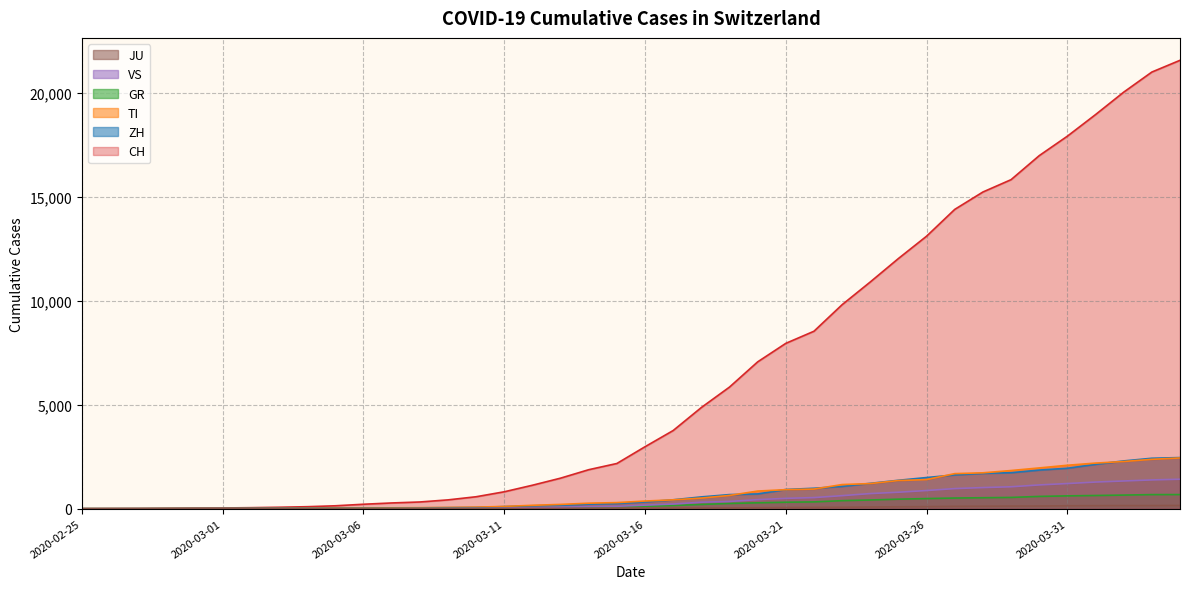

Reading left to right, extract all data points from this chart.

CH: 0	4	8	19	29	35	49	69	96	140	214	276	323	424	575	814	1129	1470	1877	2176	2983	3763	4870	5854	7067	7959	8542	9820	10914	12043	13118	14407	15244	15838	16994	17931	18970	20050	21018	21583
ZH: 0	0	2	2	6	7	10	13	15	23	29	34	40	49	62	101	140	163	218	250	326	429	568	679	711	925	984	1073	1221	1368	1500	1627	1701	1733	1859	1947	2136	2300	2428	2461
TI: 0	1	1	1	2	2	4	8	13	25	28	41	49	61	75	108	163	206	265	293	368	426	511	638	849	916	945	1162	1209	1354	1401	1688	1727	1837	1962	2091	2195	2271	2377	2442
GR: 2	2	2	6	6	6	9	10	13	15	16	18	19	28	32	44	53	65	73	93	118	152	204	252	283	311	327	386	419	458	487	513	527	542	591	617	635	655	678	680
VS: 0	0	0	1	1	2	3	3	4	5	6	7	12	17	22	30	53	76	98	115	172	225	312	349	436	498	535	628	728	793	874	968	1017	1055	1144	1211	1282	1334	1385	1418
JU: 0	0	1	1	1	1	1	2	2	4	4	5	5	7	7	7	12	17	18	19	25	29	32	36	44	54	61	69	82	92	100	114	119	127	128	140	145	149	149	154